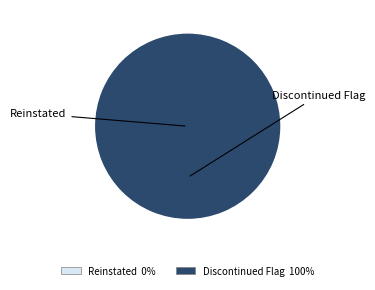

To the nearest percent, what is the combined percentage of Discontinued Flag and Reinstated?

100%